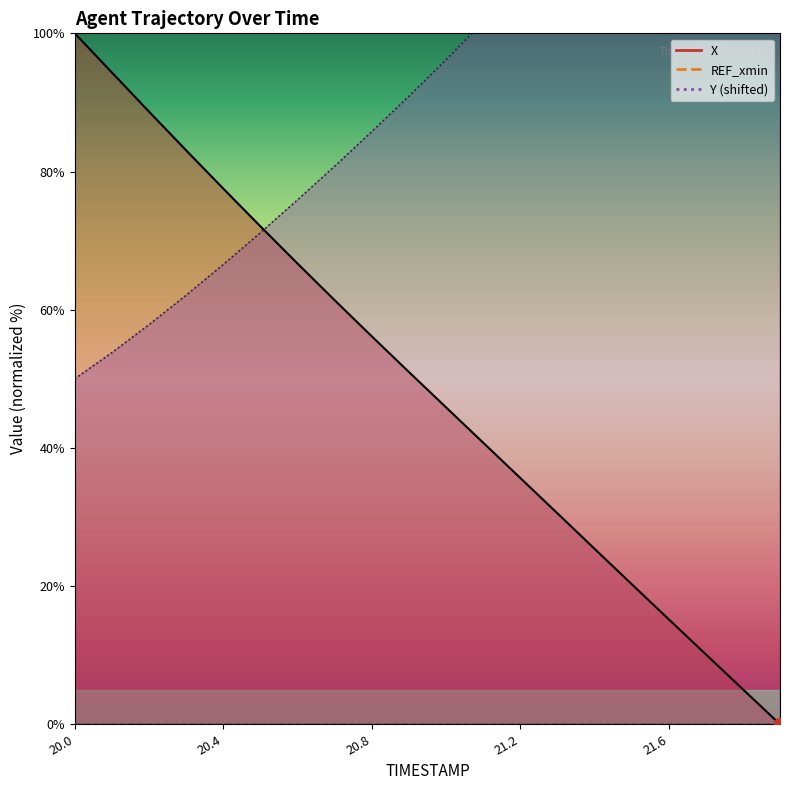

Which series has the largest total across all categories?

Y